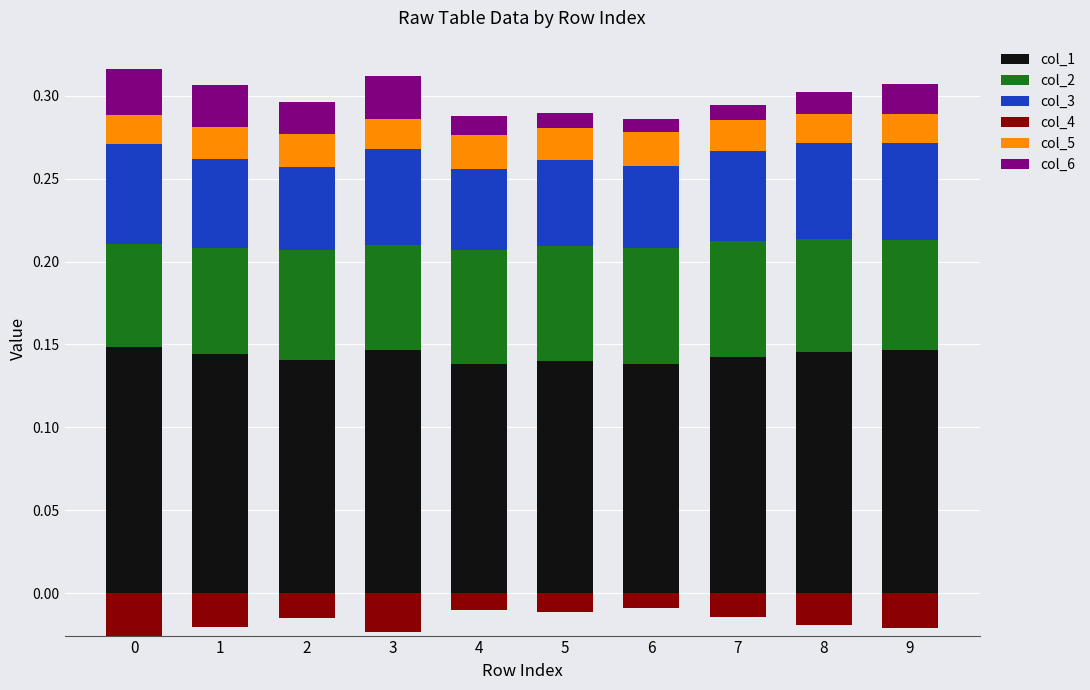

The value of col_6 at 7 is 0.0. True or false?

False